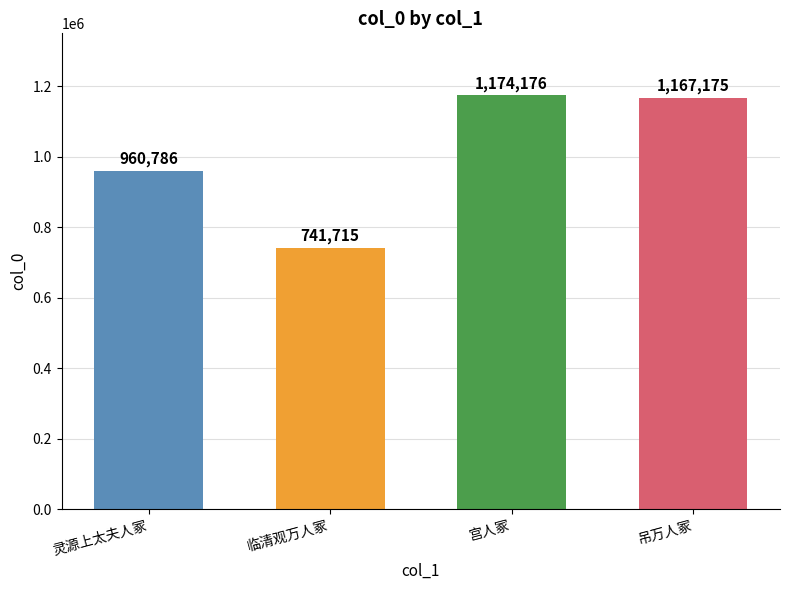

Are the bars horizontal?

No